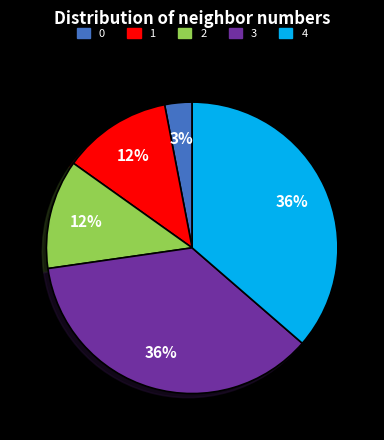

To the nearest percent, what portion does 2 represent?

12%